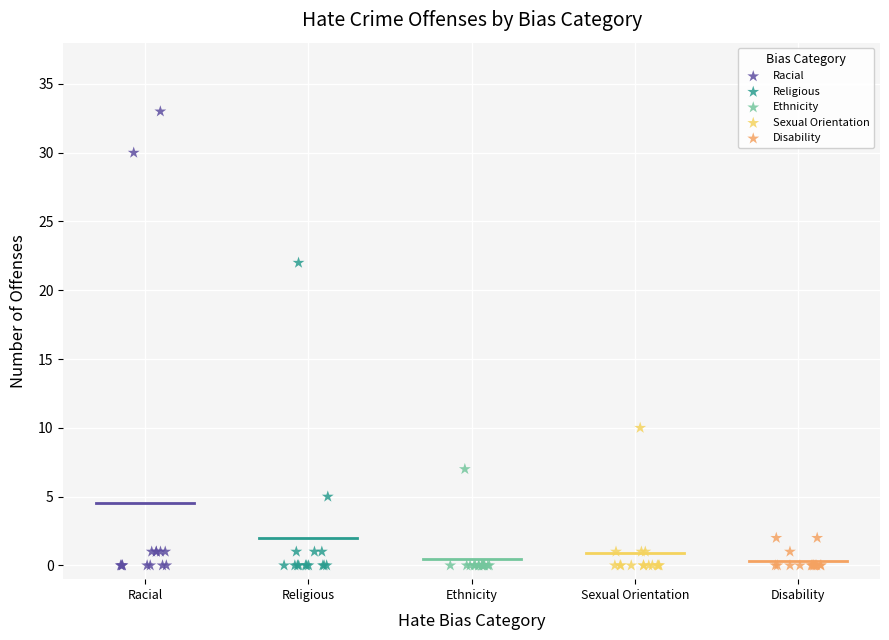

Which series contains the highest Y value?

Racial